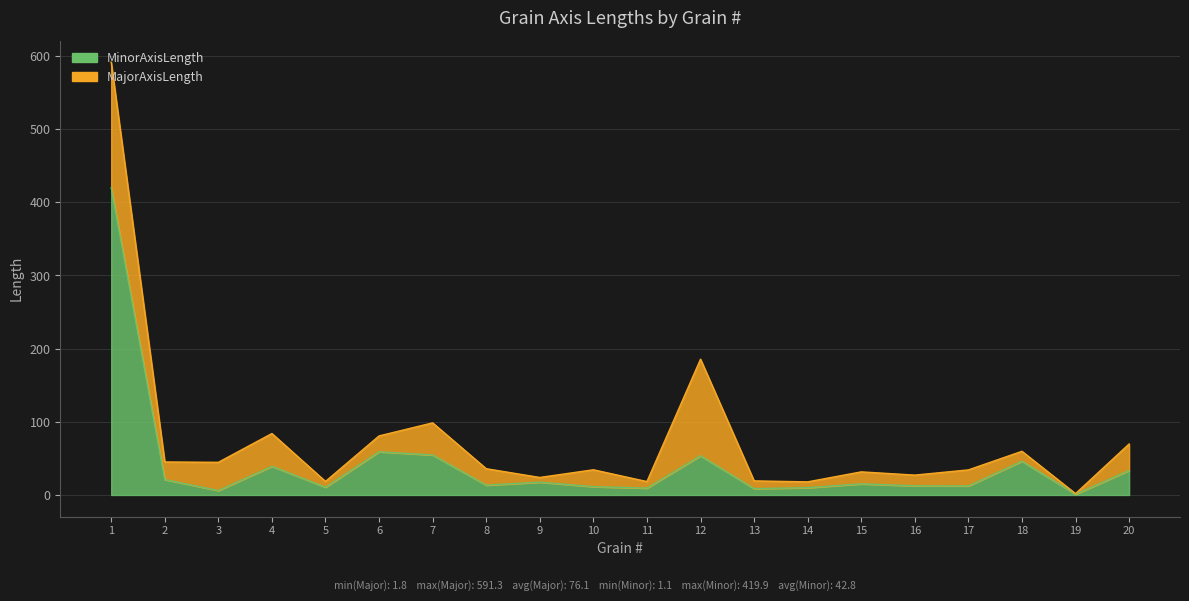

Reading right to left, what are all the values shown in this chart?

MajorAxisLength: 20=69.7	19=1.8	18=59.7	17=34.3	16=27.2	15=31.6	14=17.9	13=19.3	12=185.5	11=18.3	10=34.4	9=23.9	8=35.9	7=98.5	6=80.7	5=18.5	4=84.0	3=44.6	2=45.1	1=591.3
MinorAxisLength: 20=33.5	19=1.1	18=46.1	17=12.4	16=12.5	15=15.2	14=10.0	13=8.6	12=53.6	11=9.4	10=11.4	9=17.5	8=13.4	7=54.7	6=59.1	5=10.6	4=39.2	3=6.1	2=21.0	1=419.9